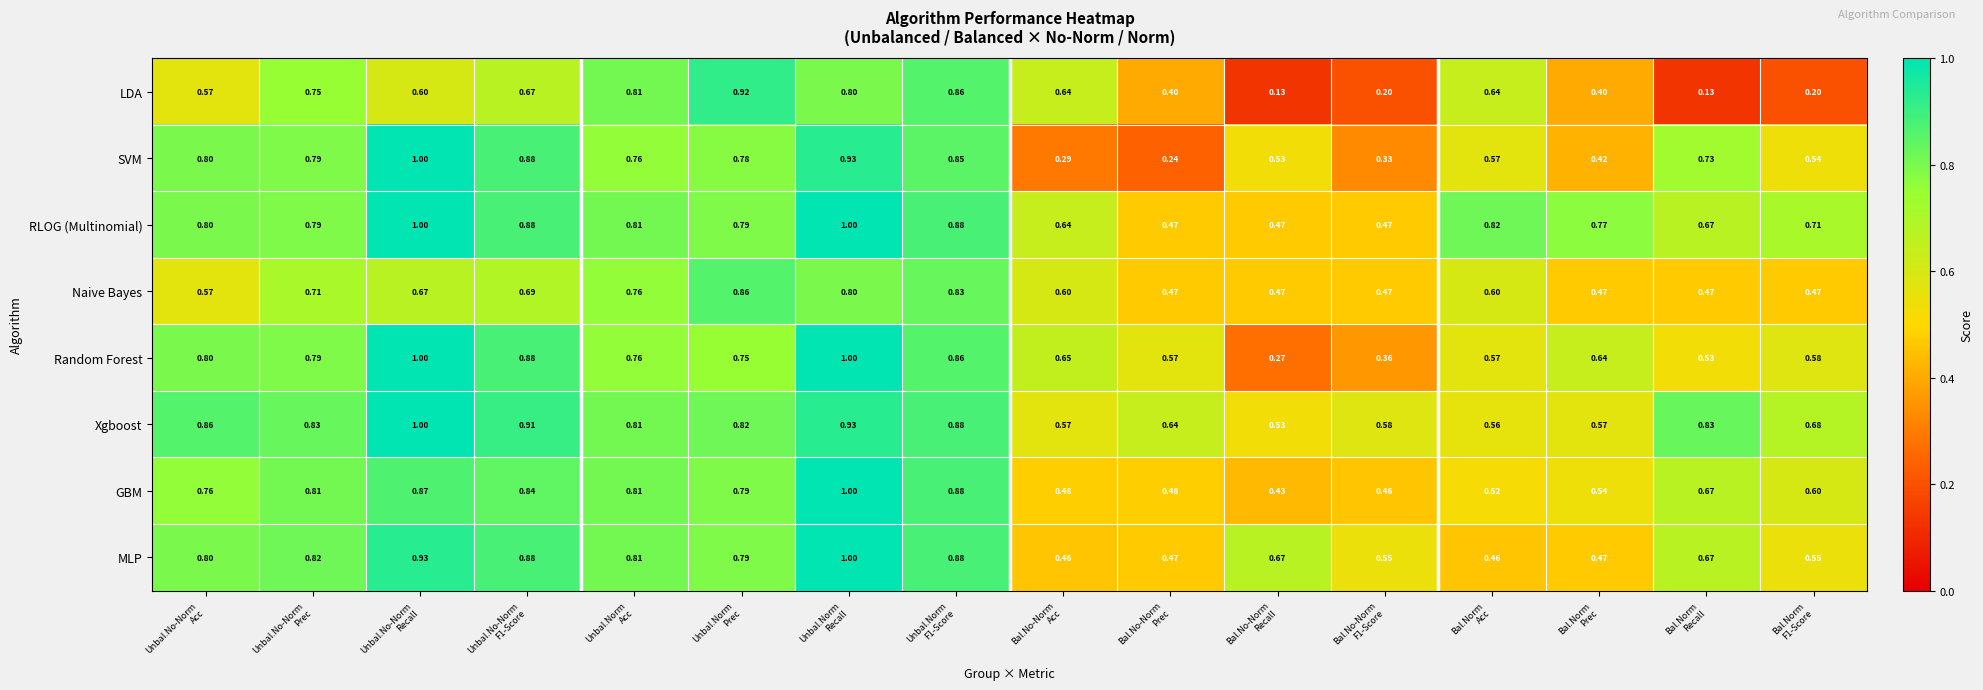

Which series has the largest total across all categories?

Xgboost